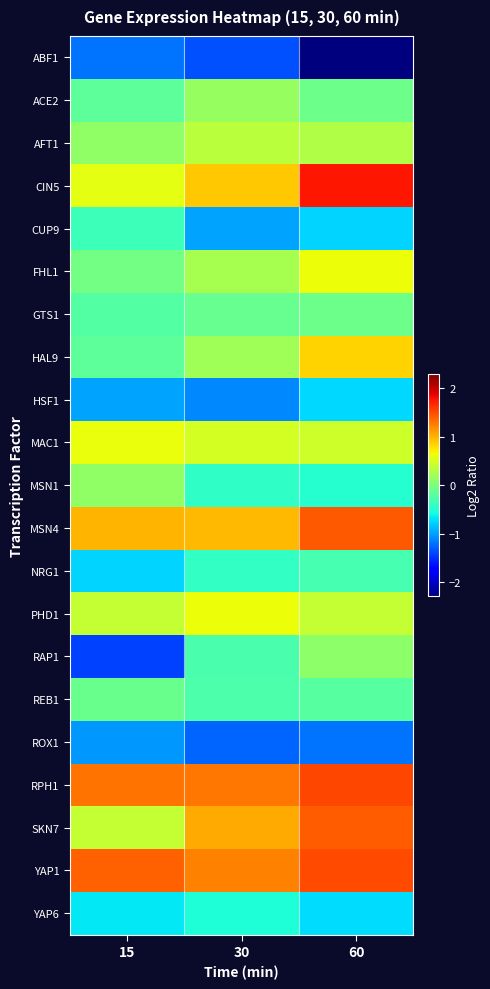

What is the total value across all series at 15?

-1.1